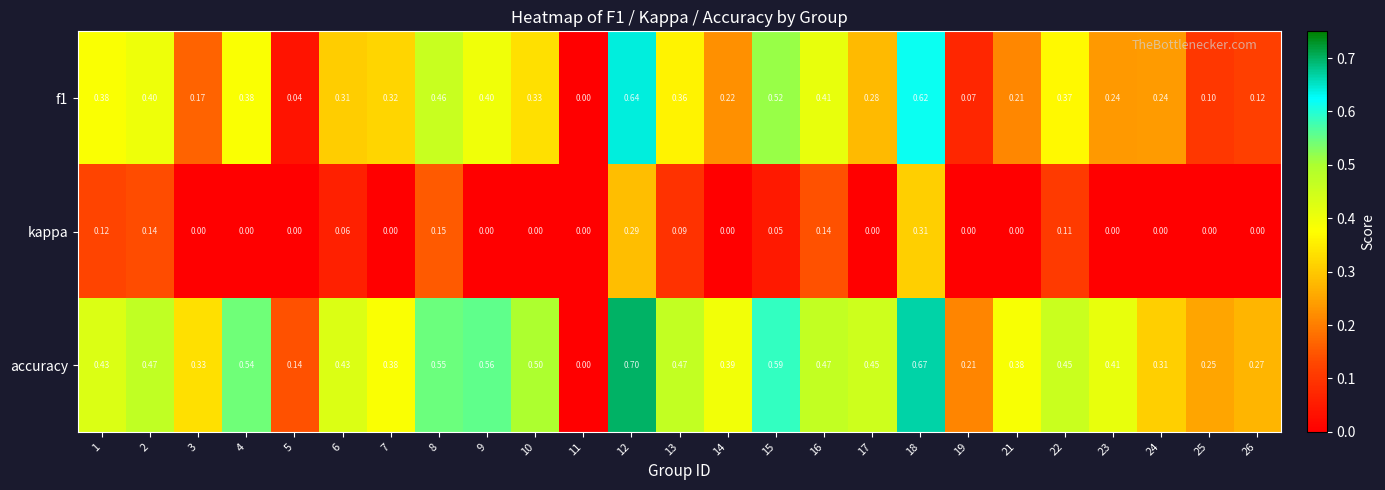

Which series changed the most between 4 and 6?

accuracy